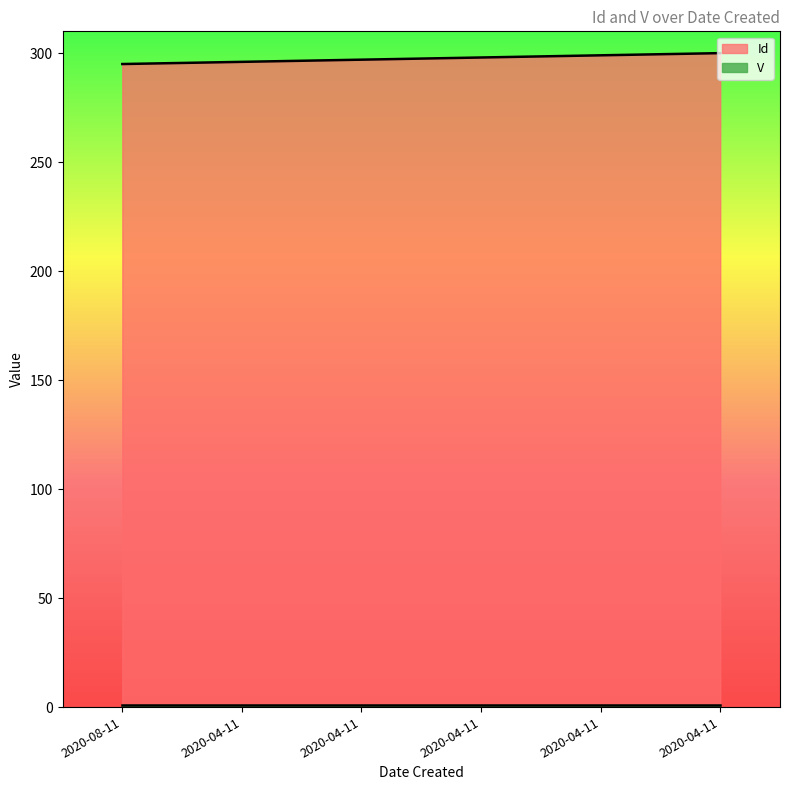

What is the sum of the values at 2020-04-11 and 2020-04-11?

595